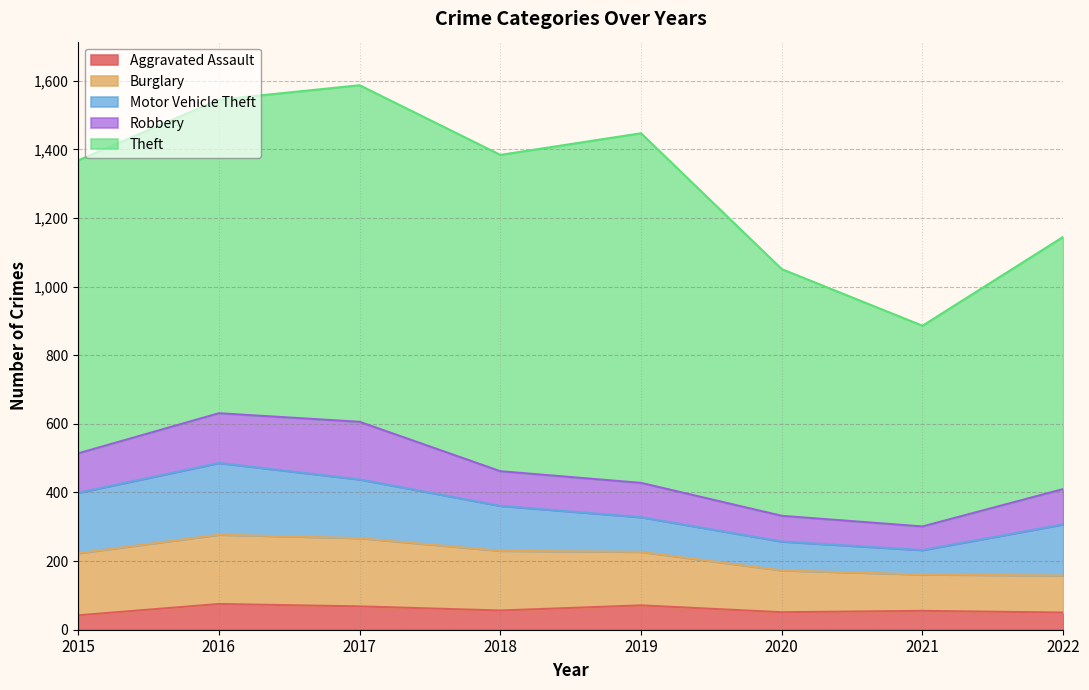

Which category has the highest value in the Aggravated Assault series?

2016